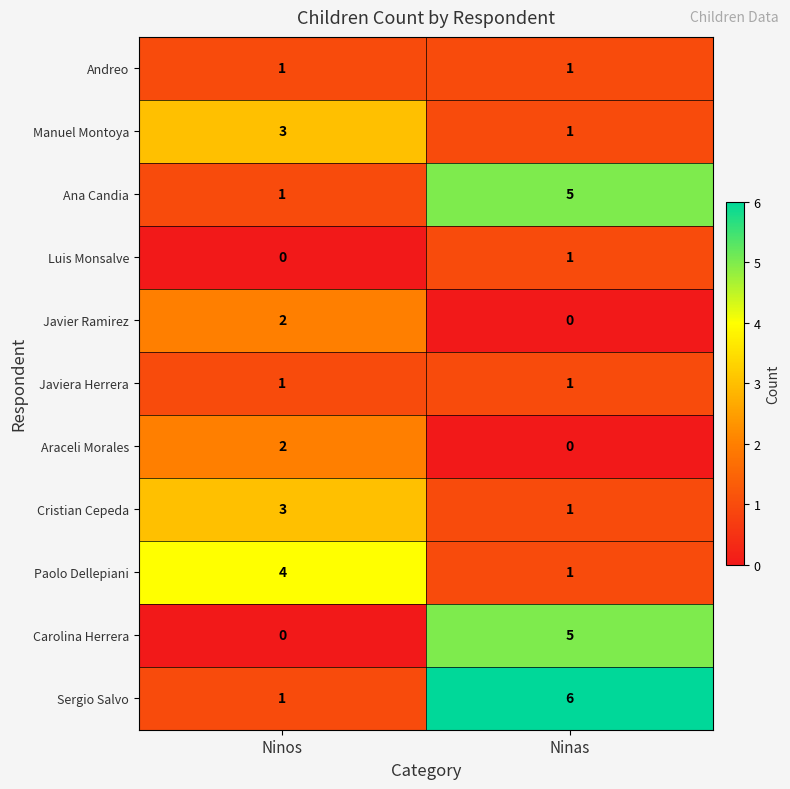

Rank the categories by Javier Ramirez value from lowest to highest.

Ninas, Ninos